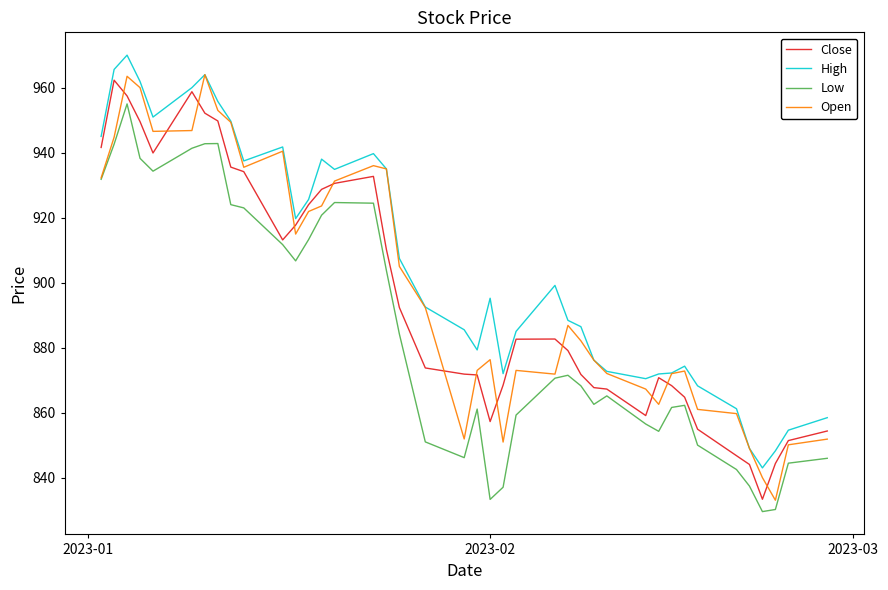

What is the minimum value shown in the chart?

829.5